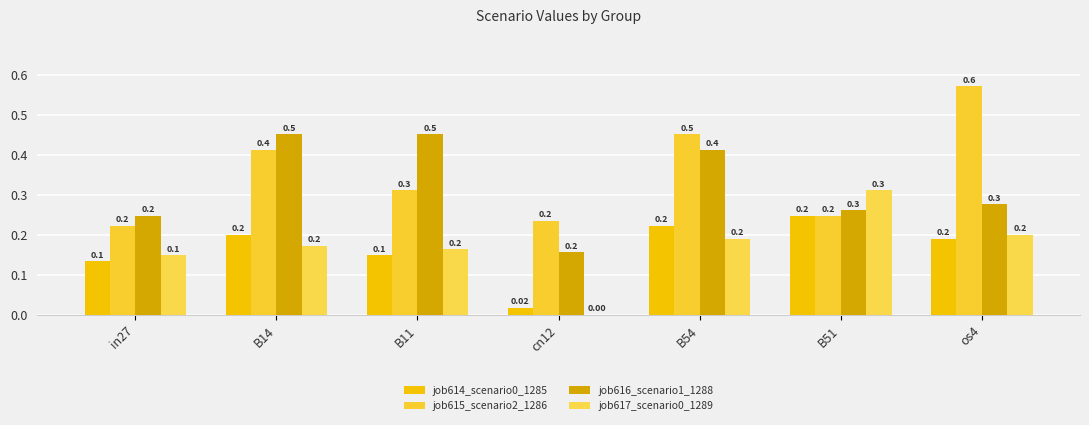

What is the difference between the second highest and minimum values in the job615_scenario2_1286 series?

0.2